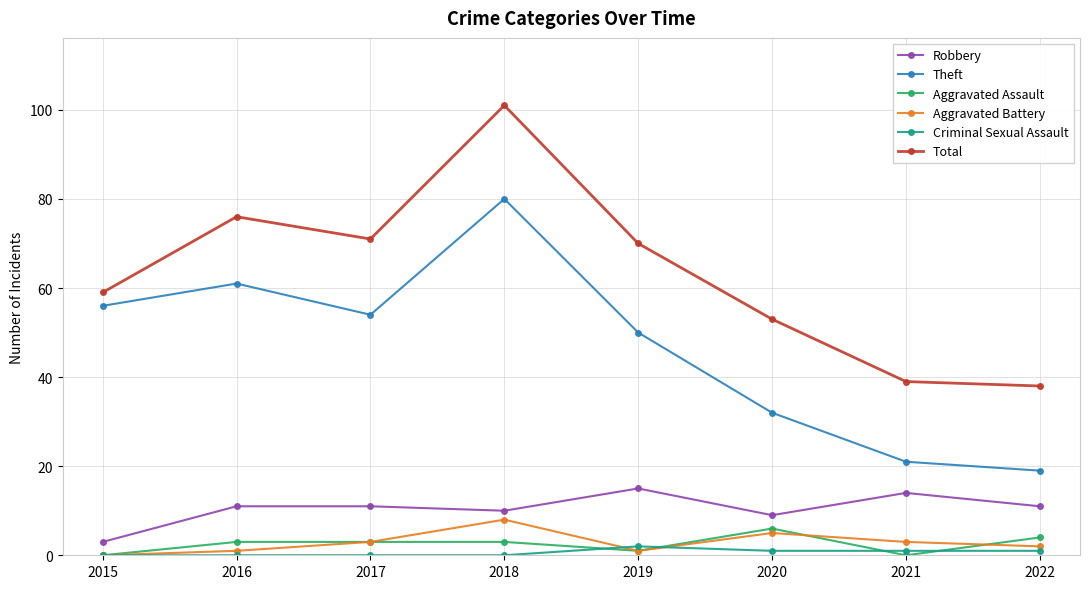

How many values in the Criminal Sexual Assault series are below 1?

4